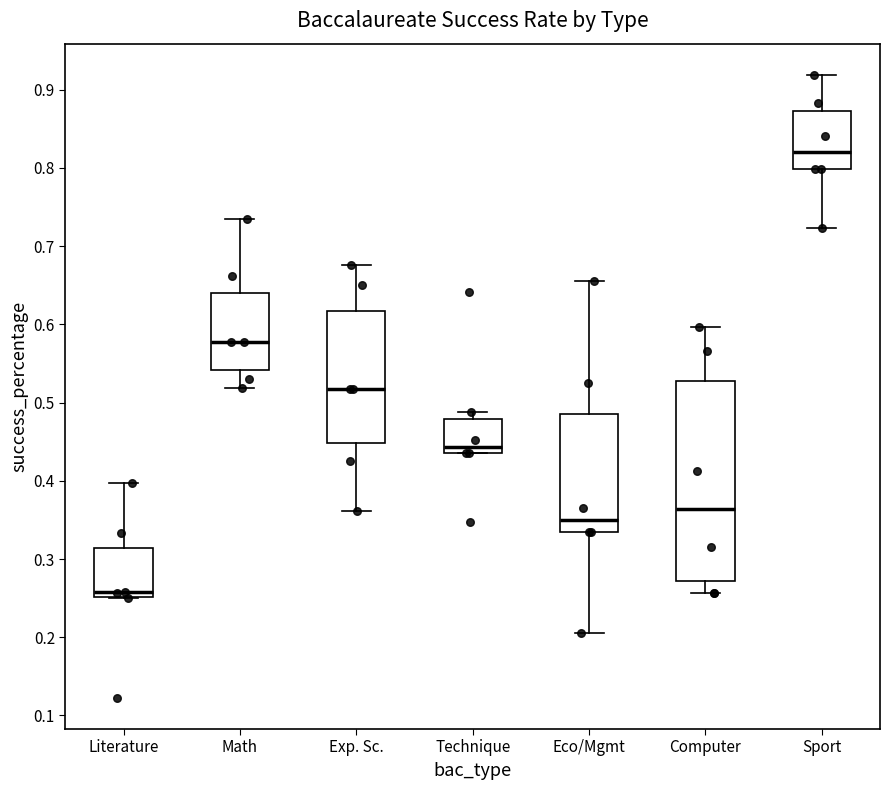

Reading left to right, transcribe this box plot: for each box, give where its median line is, the range the box spans, and where its two whiskers end, as read against the y-axis. The values are not printed on the chart, so give them approximately, as read against the axis.

Literature: median 0.26, box 0.25 to 0.31, whiskers 0.25 to 0.40
Math: median 0.58, box 0.54 to 0.64, whiskers 0.52 to 0.73
Exp. Sc.: median 0.52, box 0.45 to 0.62, whiskers 0.36 to 0.68
Technique: median 0.44 (just above the box's lower edge), box 0.44 to 0.48, whiskers 0.44 to 0.49
Eco/Mgmt: median 0.35, box 0.33 to 0.49, whiskers 0.21 to 0.65
Computer: median 0.36, box 0.27 to 0.53, whiskers 0.26 to 0.60
Sport: median 0.82, box 0.80 to 0.87, whiskers 0.72 to 0.92